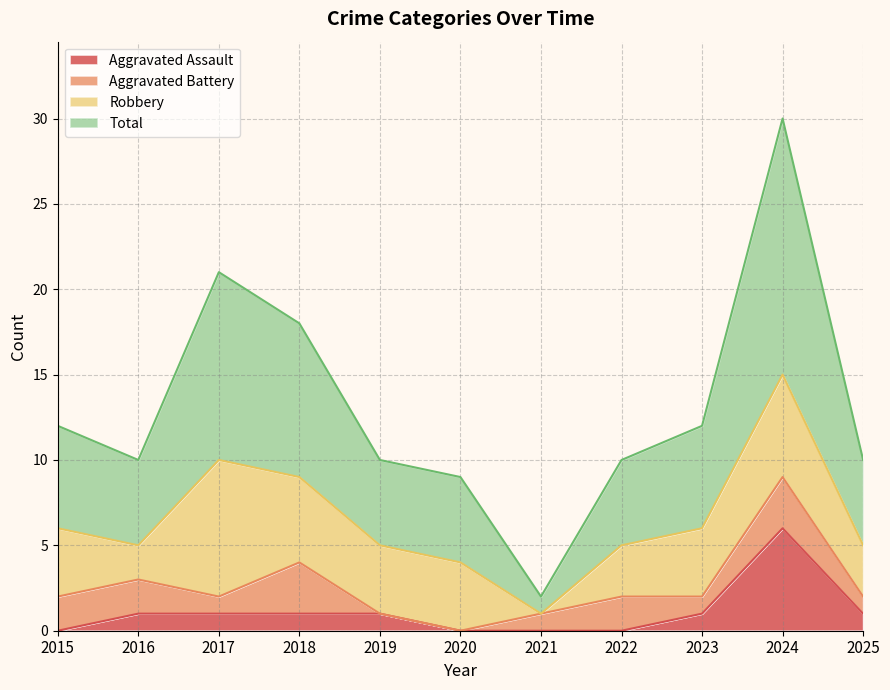

At which label does Aggravated Assault reach its minimum?

2015